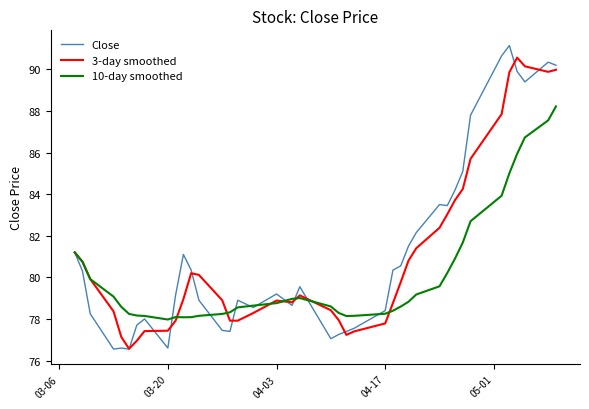

What is the maximum value shown in the chart?

91.2